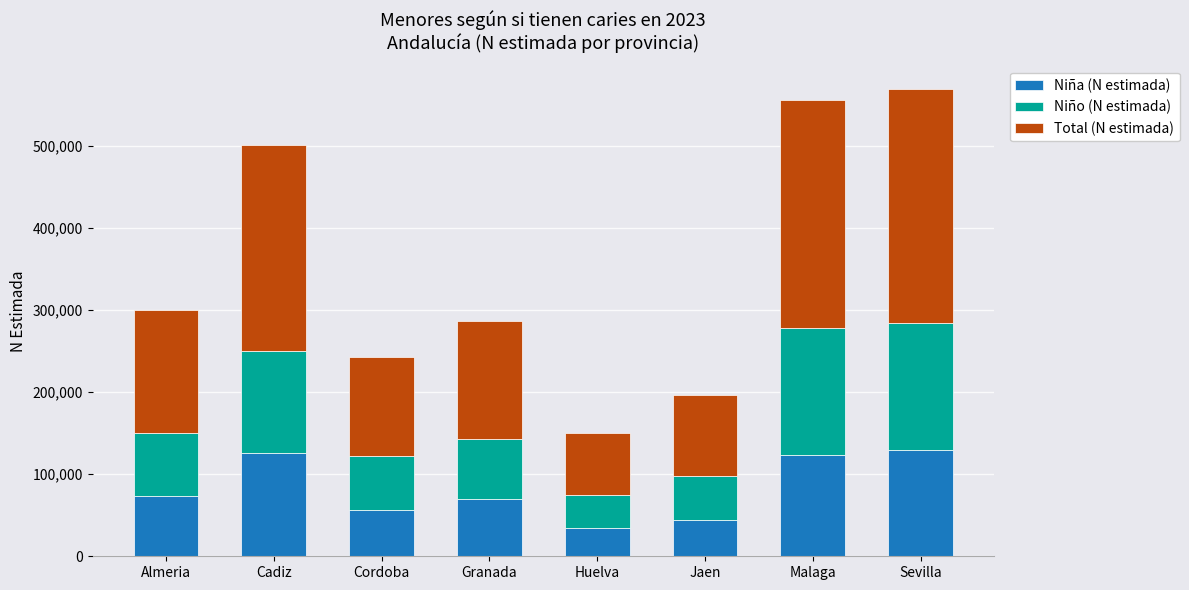

What is the total value across all series at Jaen?

196144